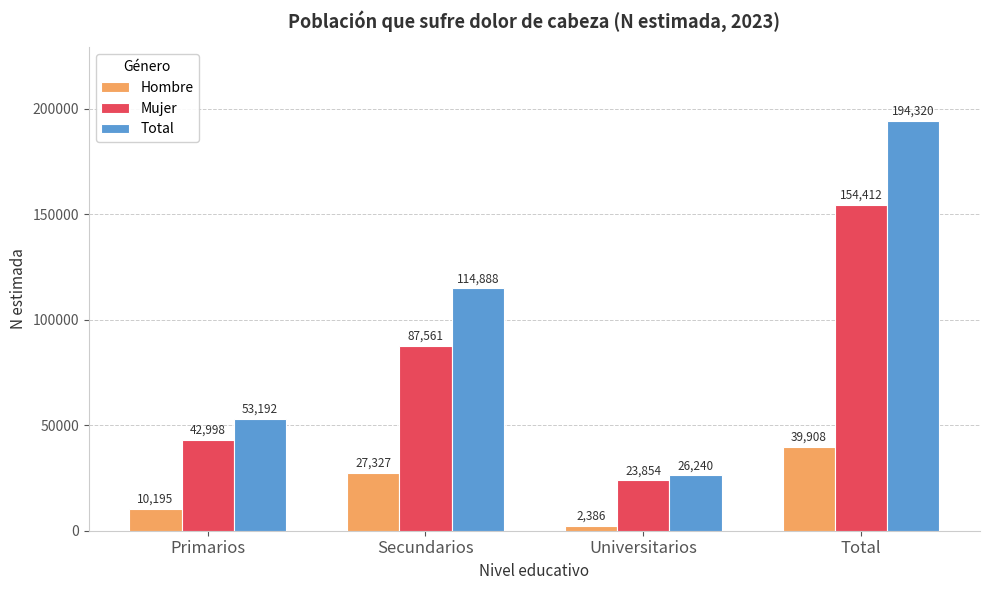

Rank the categories by Mujer value from lowest to highest.

Universitarios, Primarios, Secundarios, Total